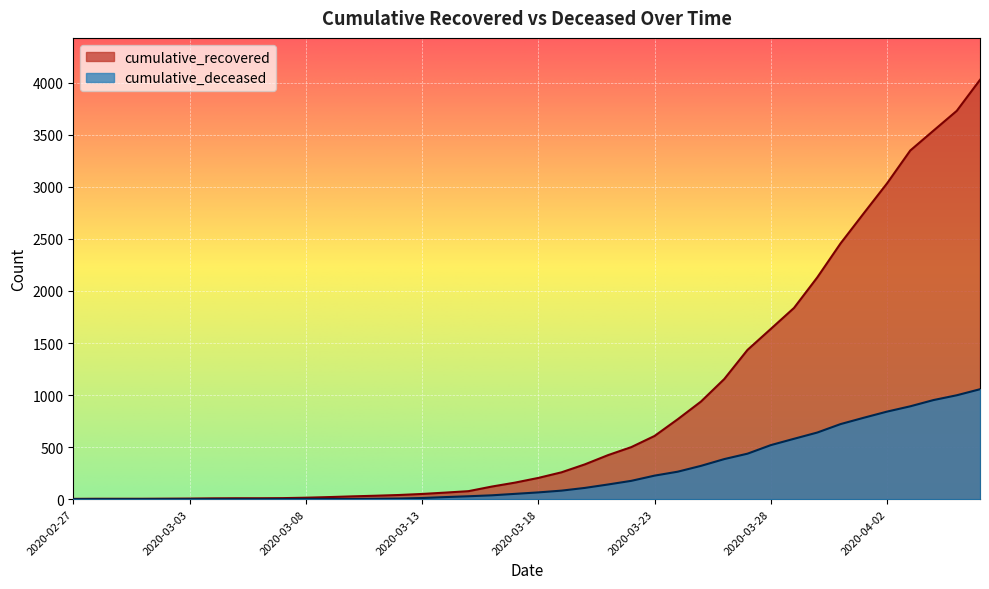

What is the value of the cumulative_deceased point at the 12th from the left?

2